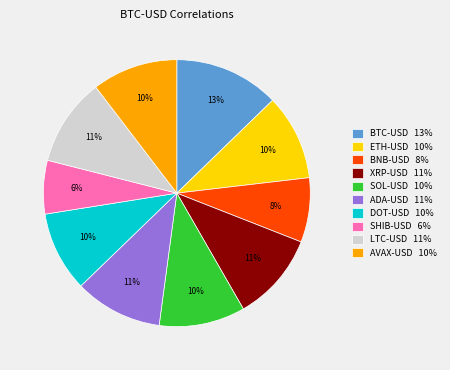

What is the largest slice in the pie chart?

BTC-USD